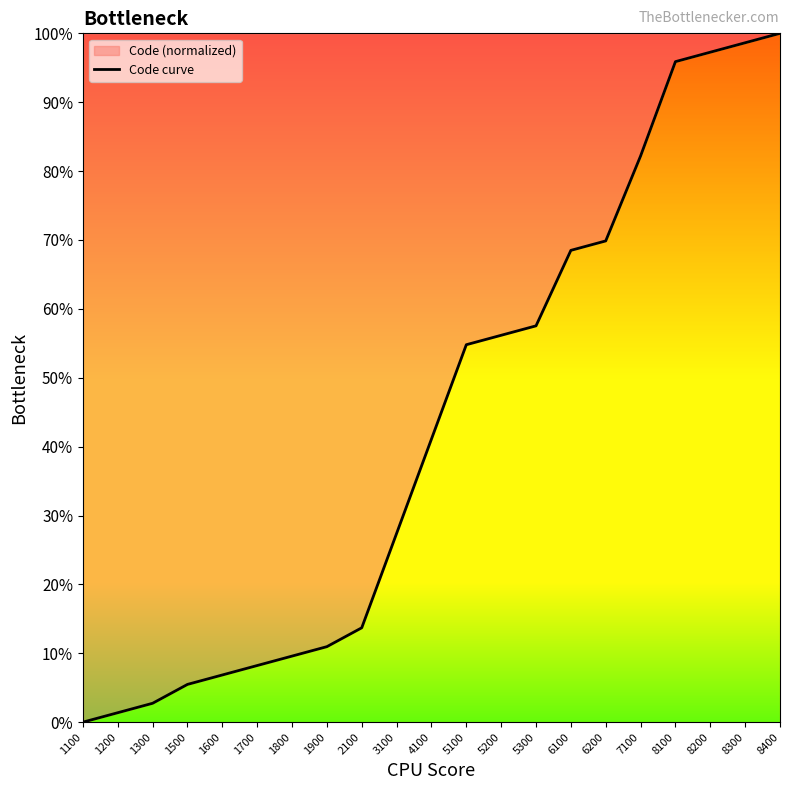

Does the chart display data point markers on the line(s)?

No